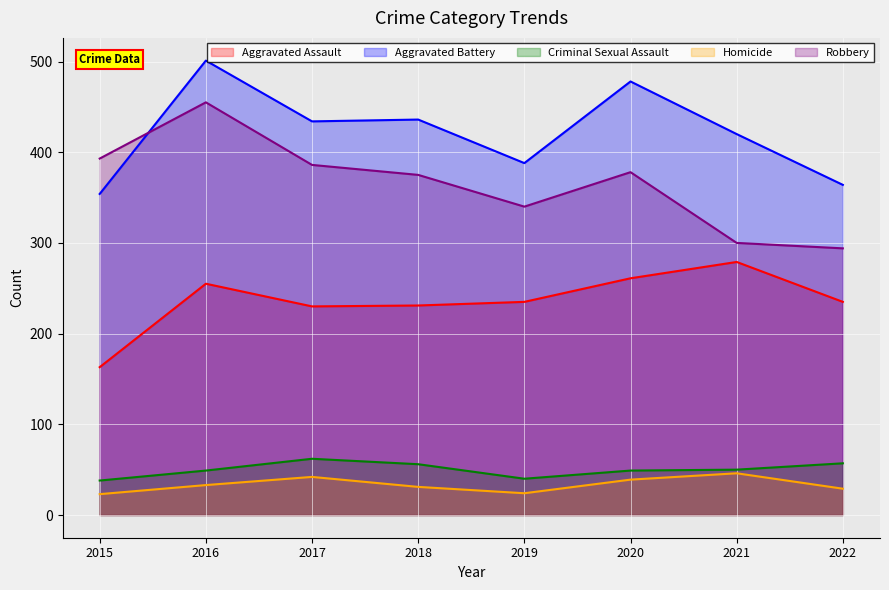

Which series has the largest total across all categories?

Aggravated Battery